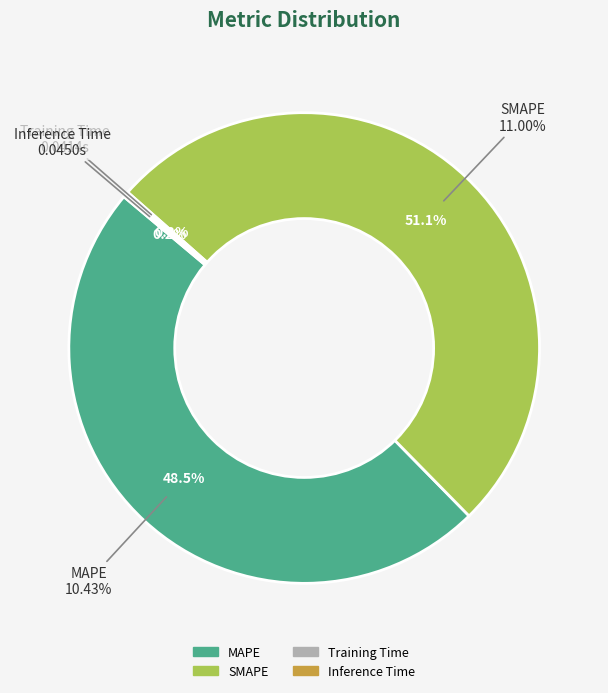

How many segments does this pie chart have?

4